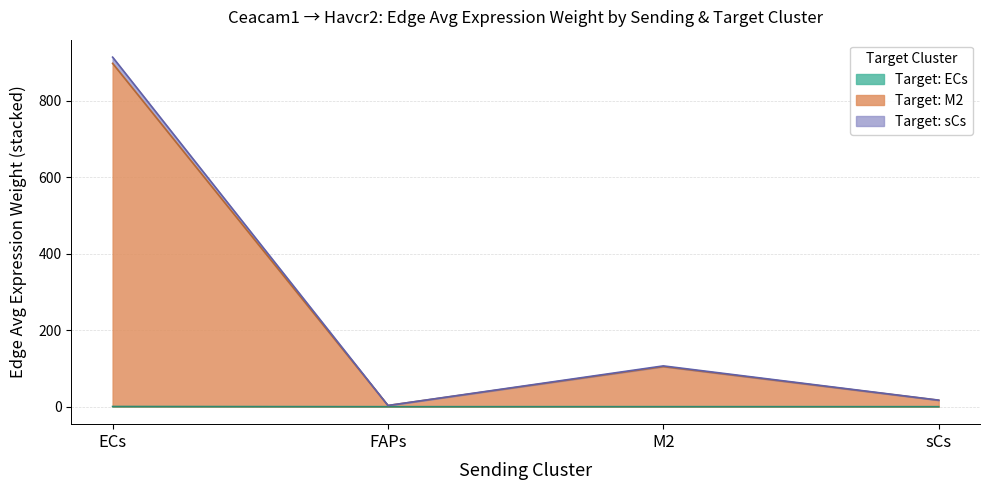

At which category is the sum across all series the highest?

ECs